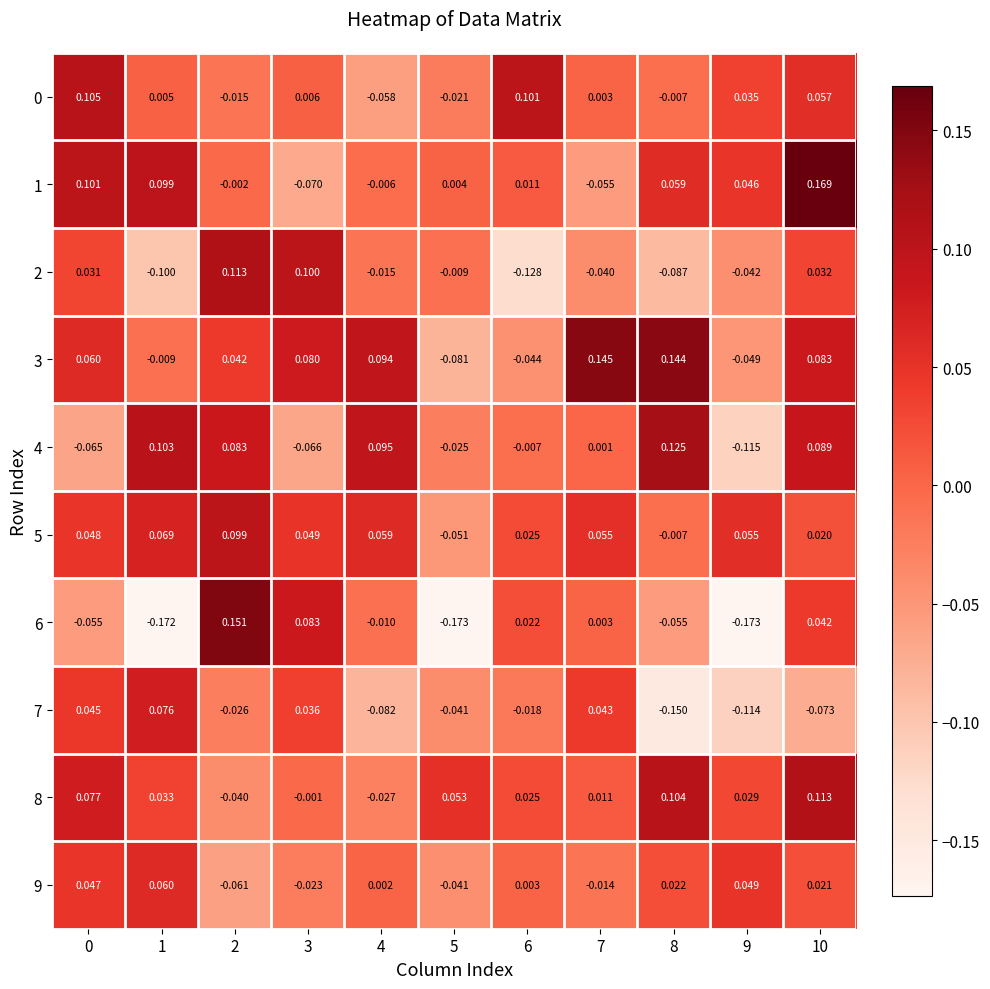

How many positive values does the 5 series have?

9